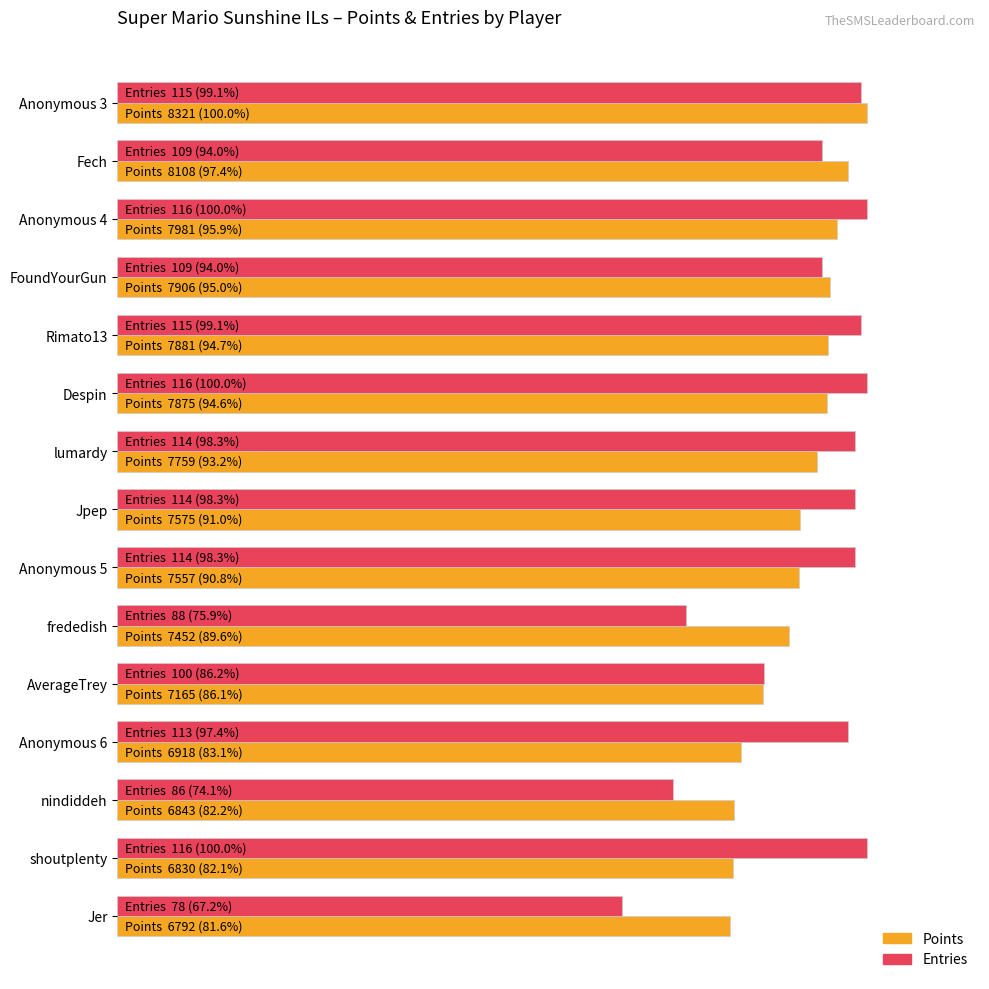

What are all the series names shown in the legend?

Points, Entries